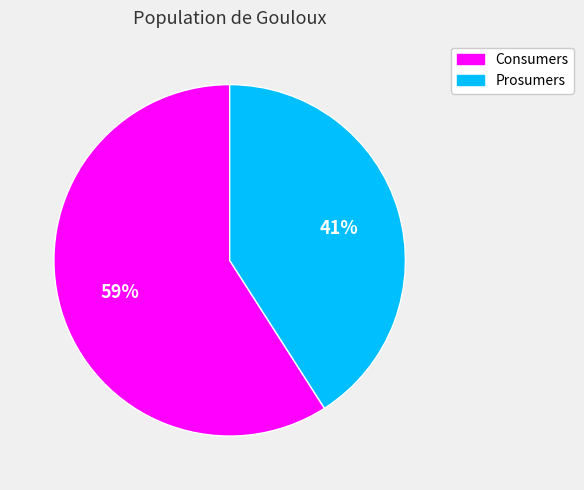

What percentage is the Prosumers slice, to the nearest percent?

41%